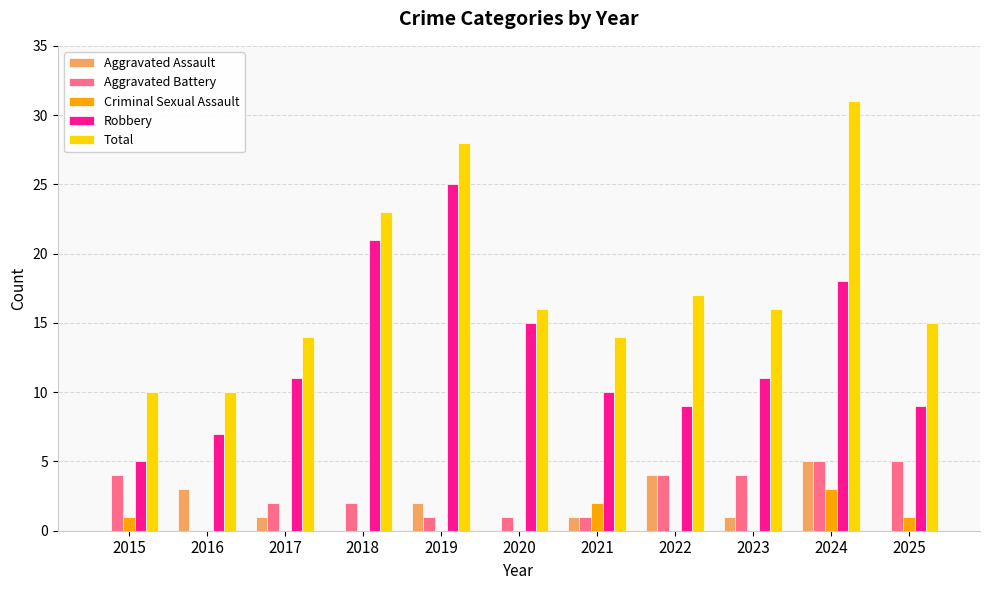

The Total series shows 16 at 2023. True or false?

True